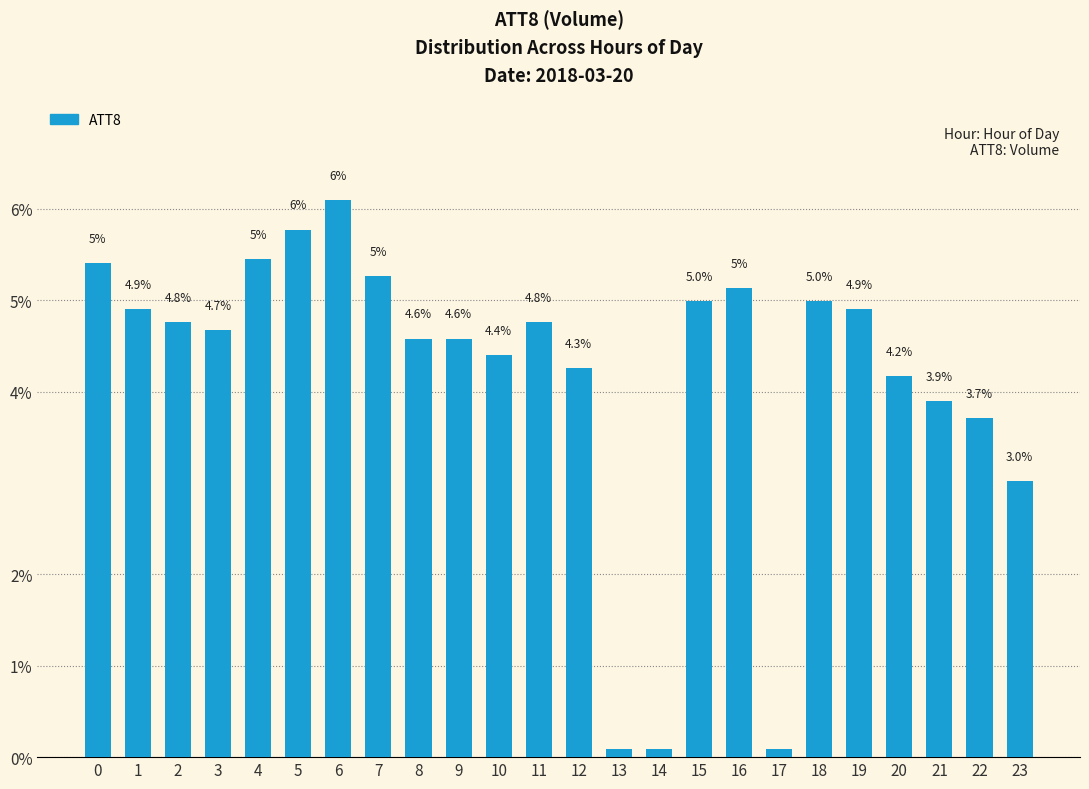

What is the value of the 13th bar from the left?

4.3